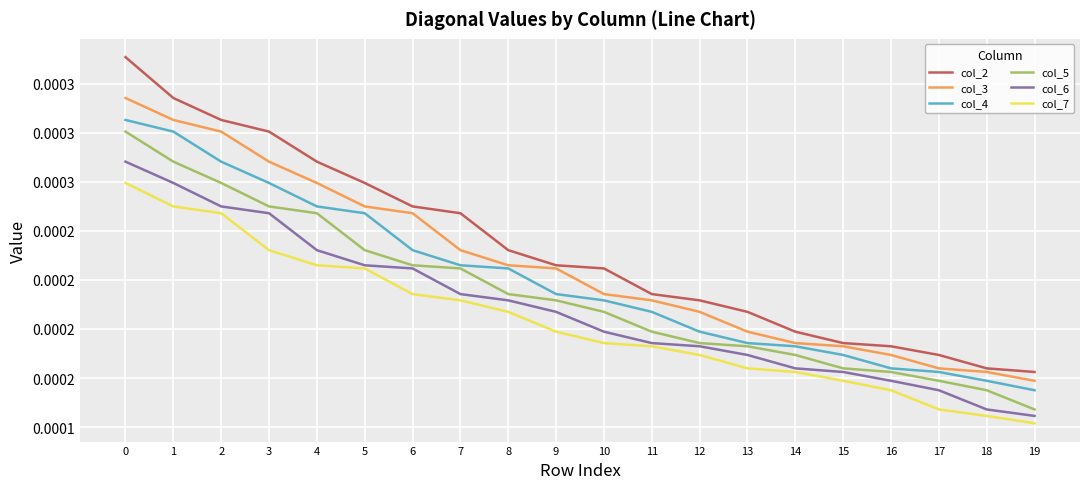

Is it true that col_5 equals 0.0 at 19?

False